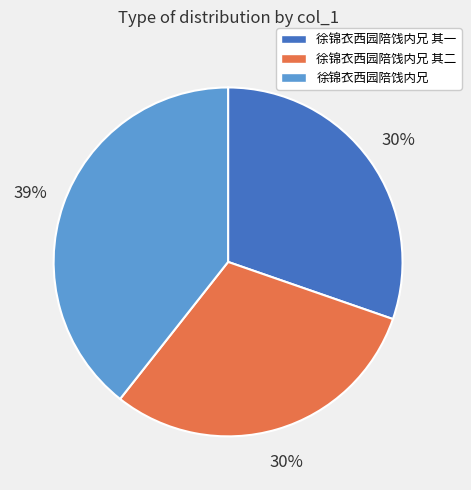

To the nearest percent, what is the difference between the largest and smallest slice percentages?

9%